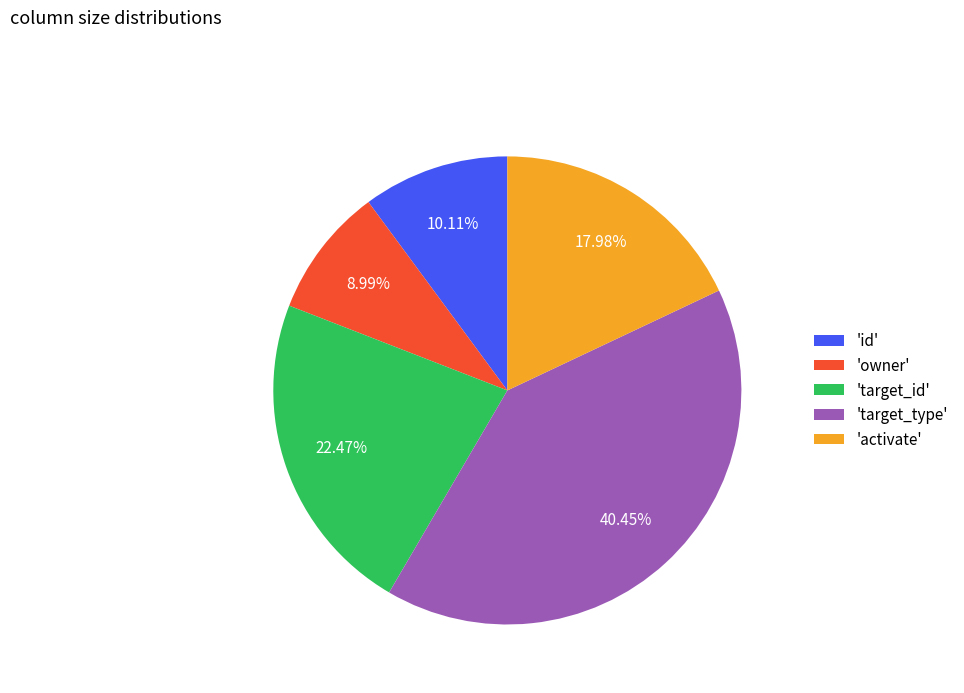

What is the ratio of the value at 'id' to the value at 'owner'?

1.1